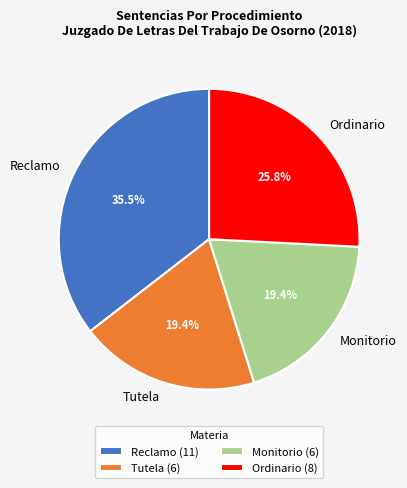

Is there any slice that represents more than half of the pie?

No